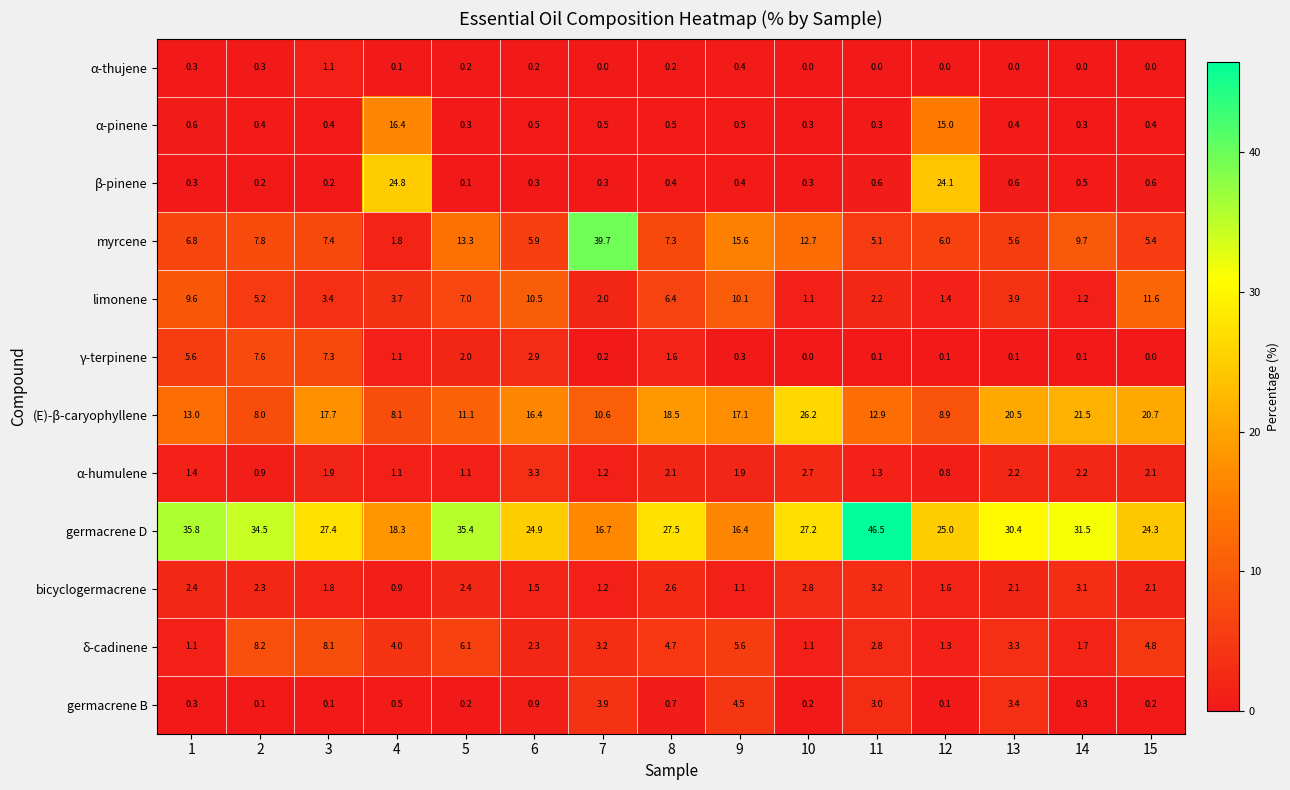

What is the total value across all series at 2?

75.5